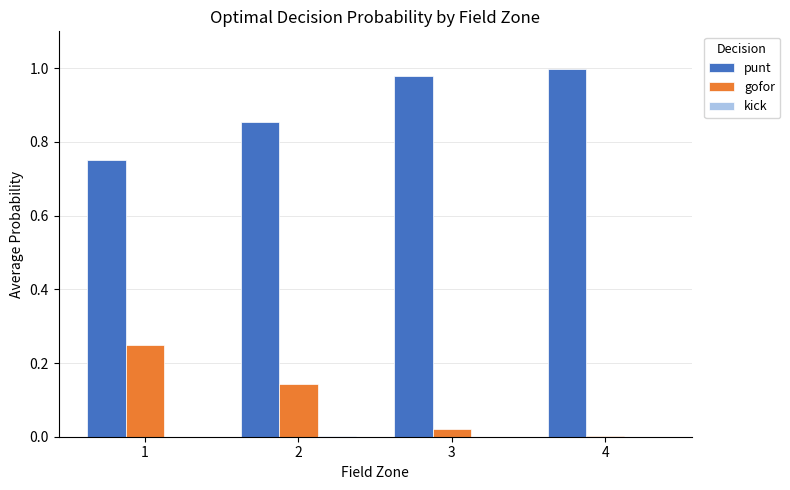

Is the value of punt at 4 greater than the value of gofor at 3?

Yes